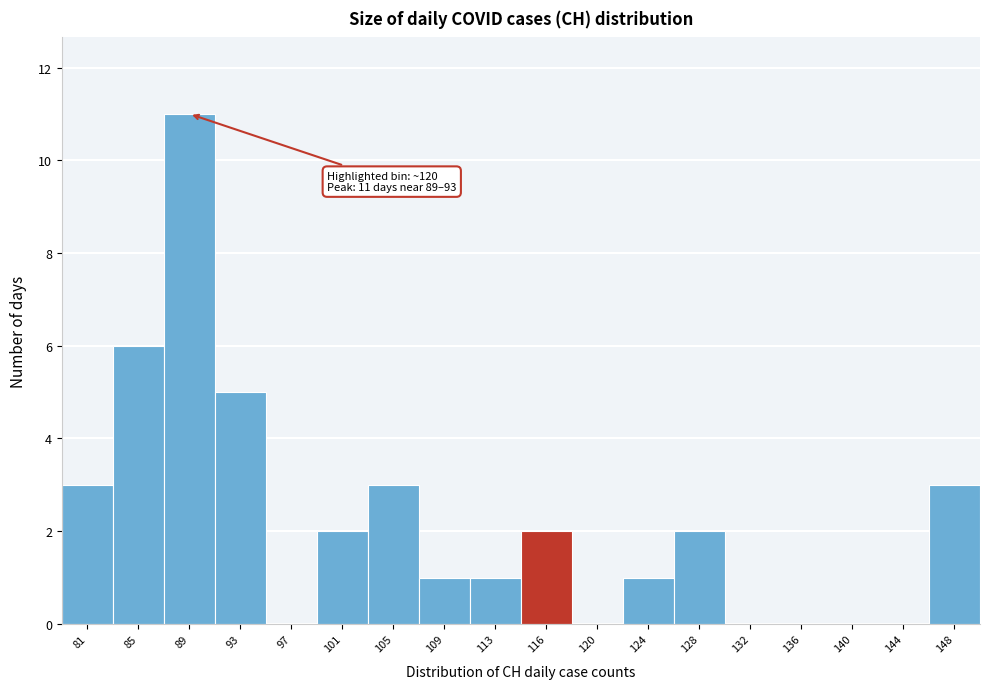

Reading left to right, extract all data points from this chart.

81=3	85=6	89=11	93=5	97=0	101=2	105=3	109=1	113=1	116=2	120=0	124=1	128=2	132=0	136=0	140=0	144=0	148=3